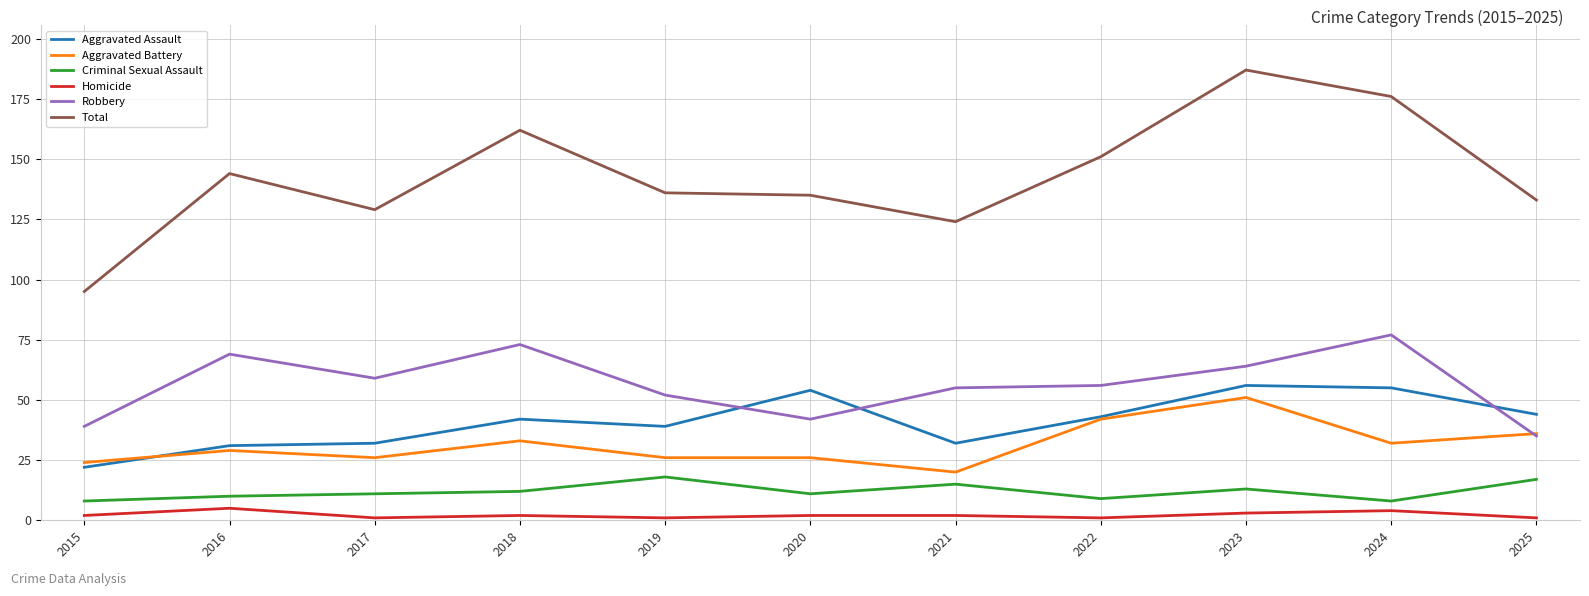

What is the greatest value displayed?

187